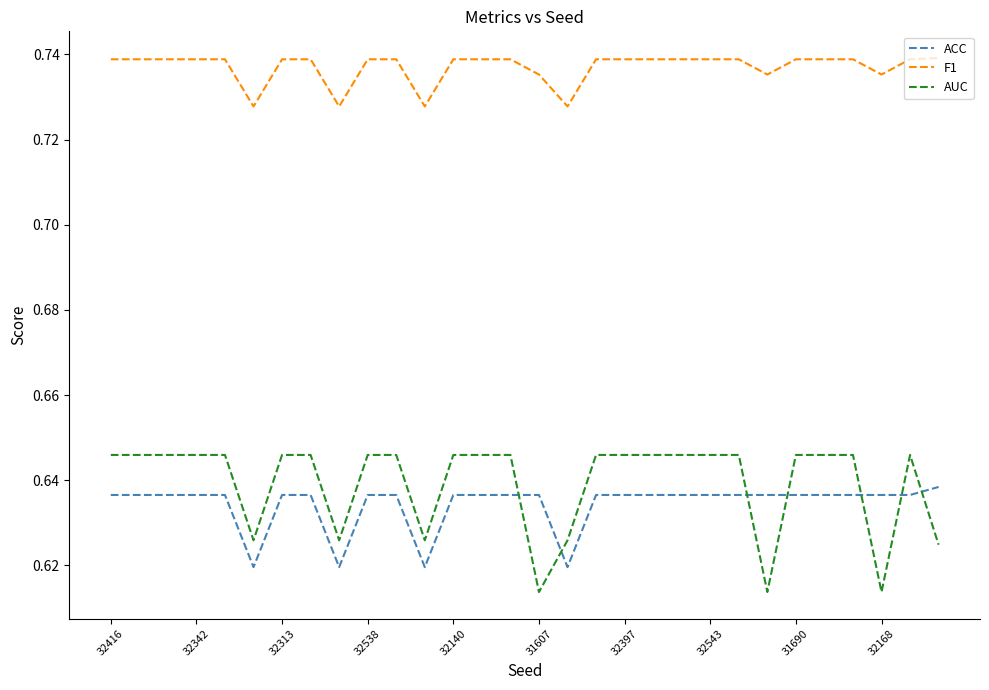

Which series has the widest spread of values?

AUC